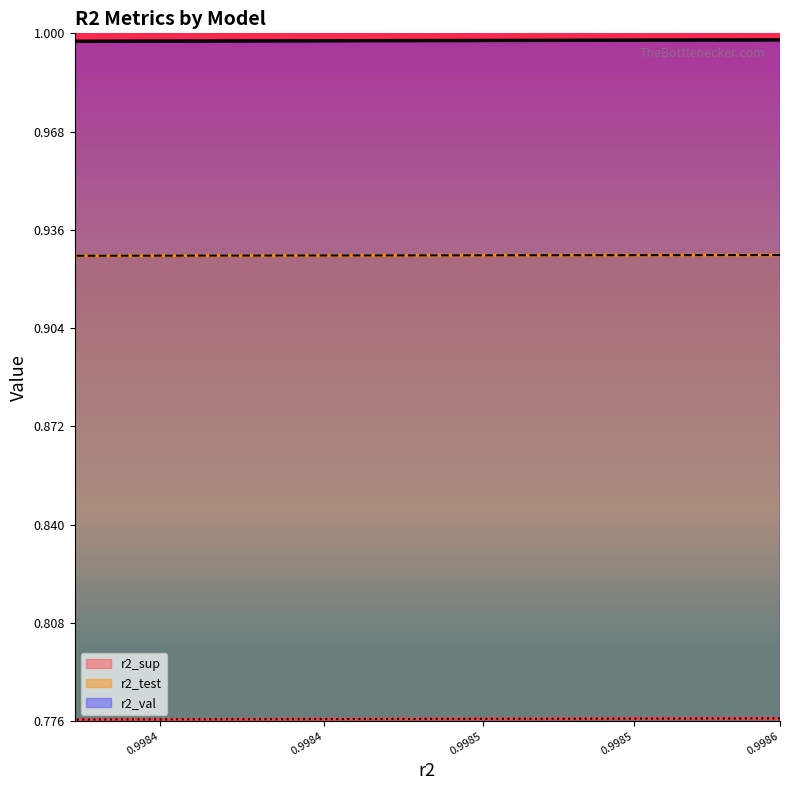

Reading left to right, list all the values displayed in this chart.

r2_sup: 0.8	0.8	0.8	0.8	0.8	0.8	0.8	0.8	0.8	0.8
r2_test: 0.9	0.9	0.9	0.9	0.9	0.9	0.9	0.9	0.9	0.9
r2_val: 1.0	1.0	1.0	1.0	1.0	1.0	1.0	1.0	1.0	1.0